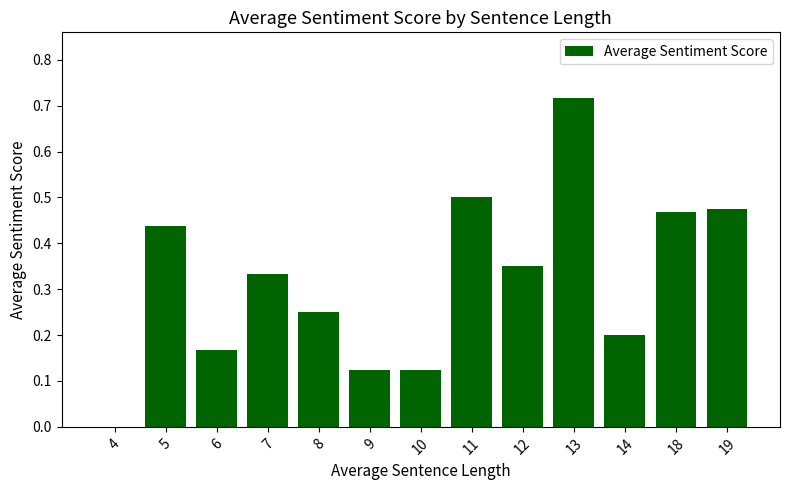

Is it true that the value at 8 is 0.2?

True